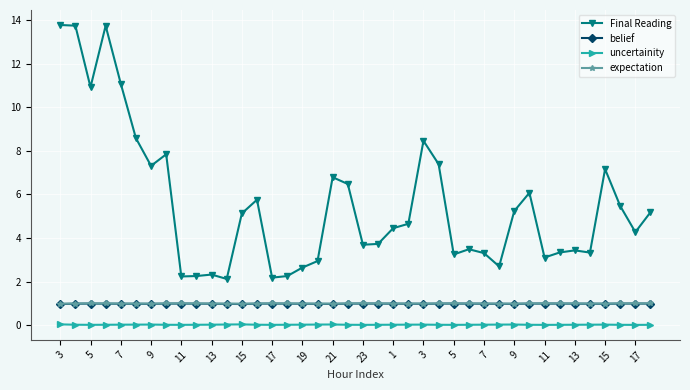

What is the average value of the belief series?

1.0